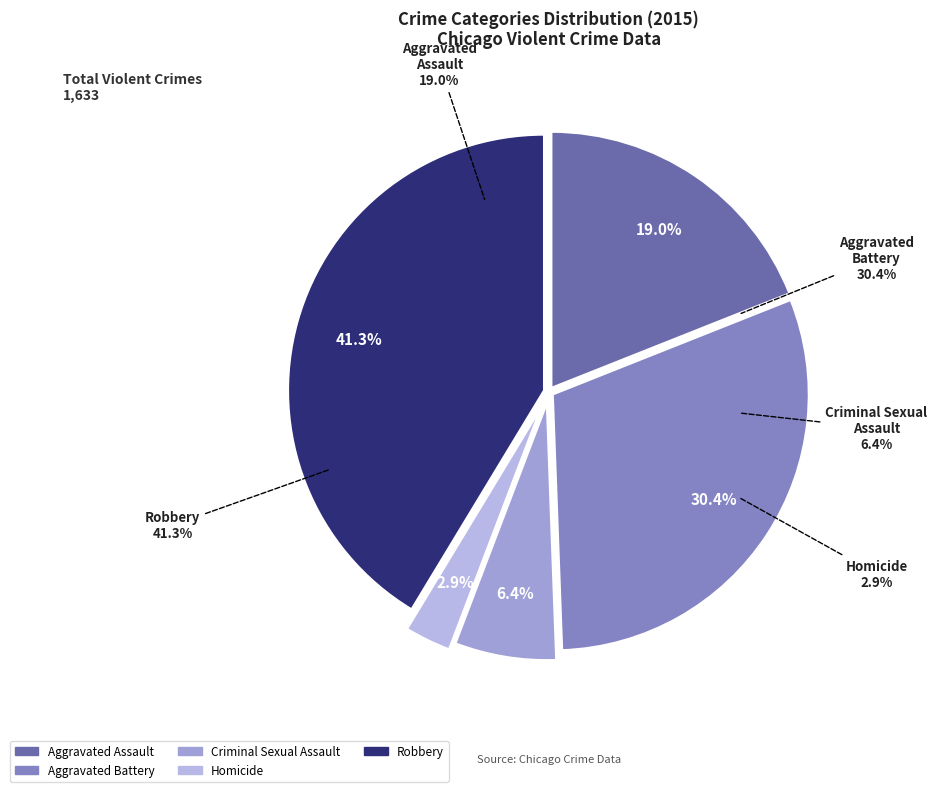

Is it true that Criminal Sexual Assault is 19% of the pie?

False